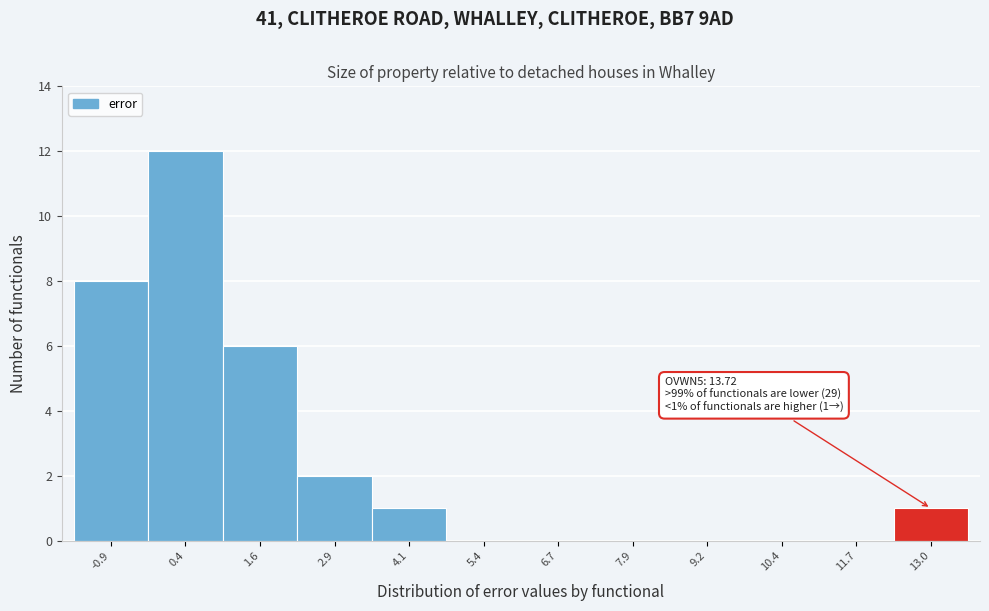

Reading right to left, what are all the values shown in this chart?

13.0=1	11.7=0	10.4=0	9.2=0	7.9=0	6.7=0	5.4=0	4.1=1	2.9=2	1.6=6	0.4=12	-0.9=8